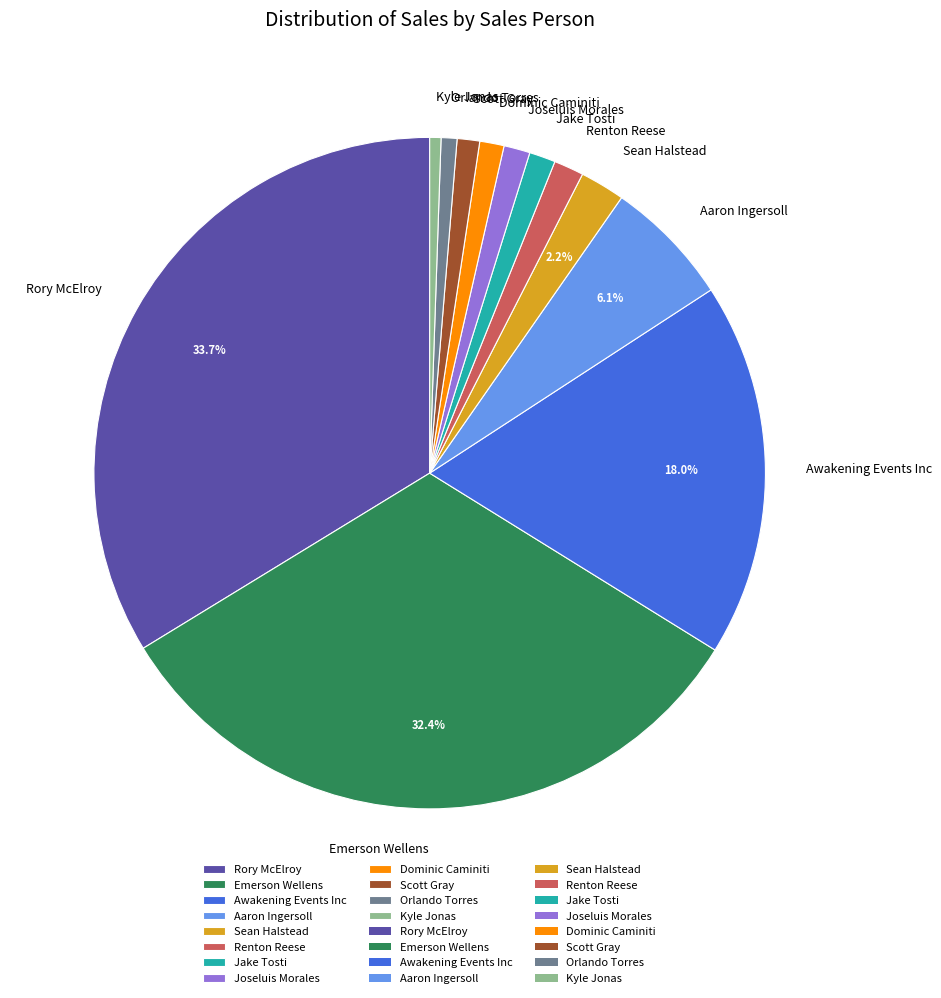

Does Kyle Jonas represent more than half of the total?

No